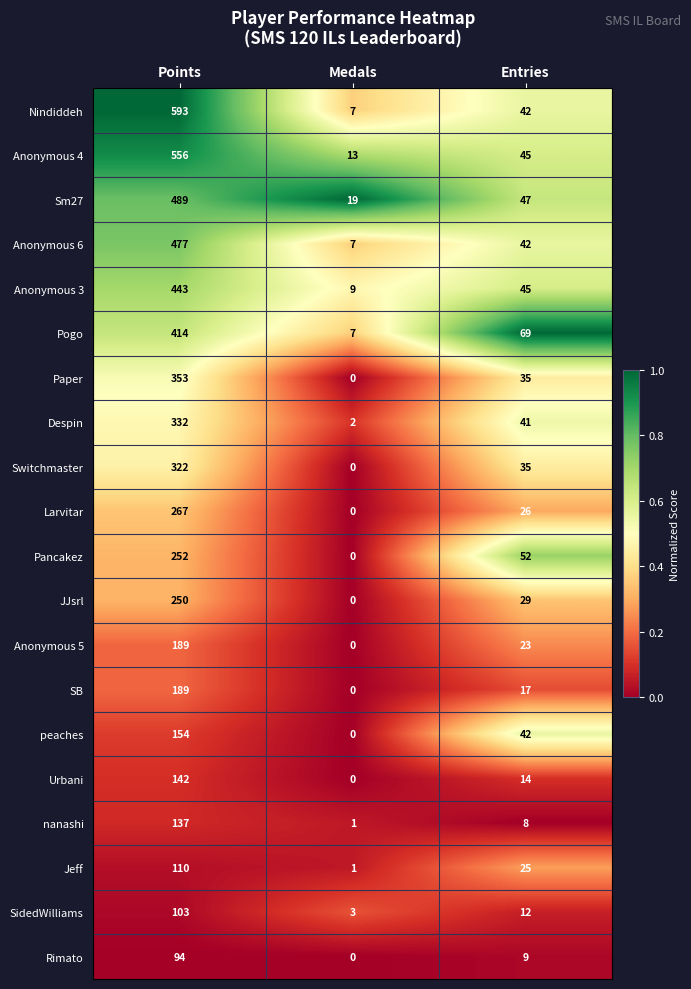

The value of Anonymous 6 at Points is 477. True or false?

True